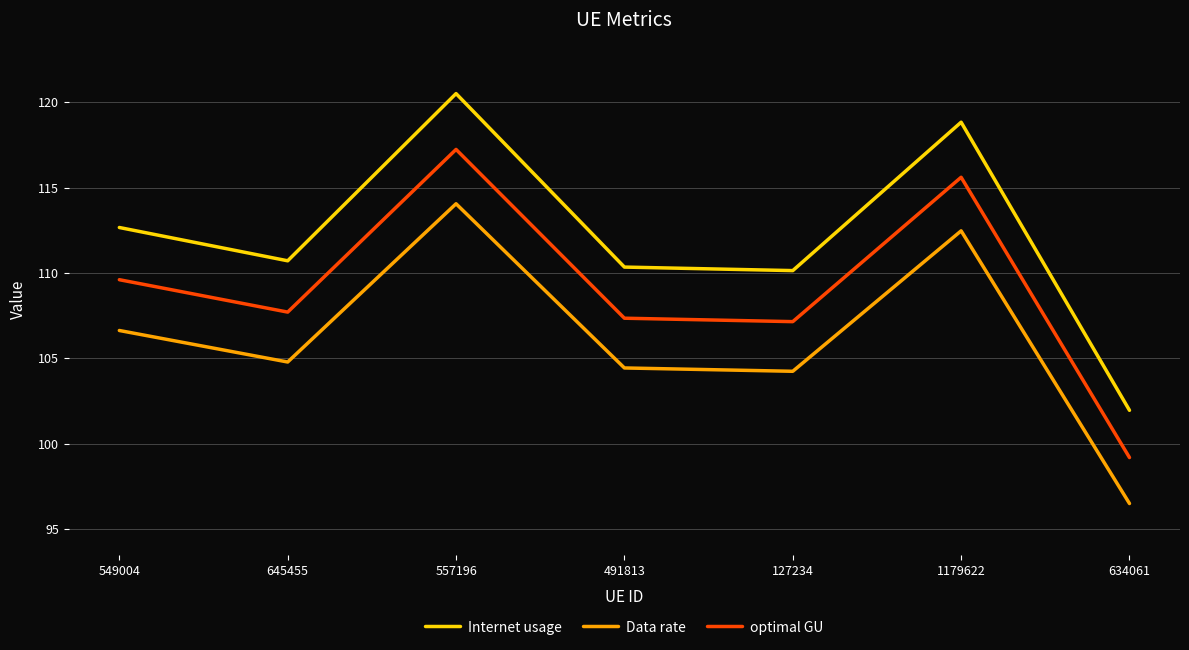

Between 645455 and 127234, which series saw the biggest shift?

Internet usage